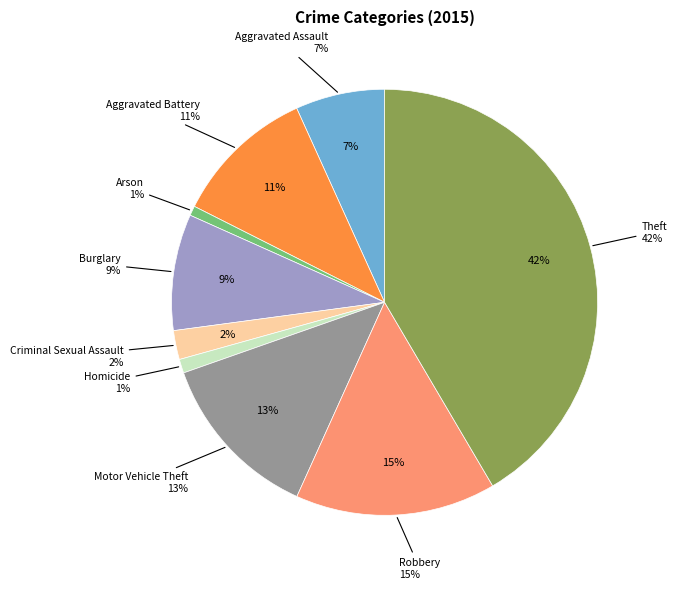

Is there any slice that represents more than half of the pie?

No